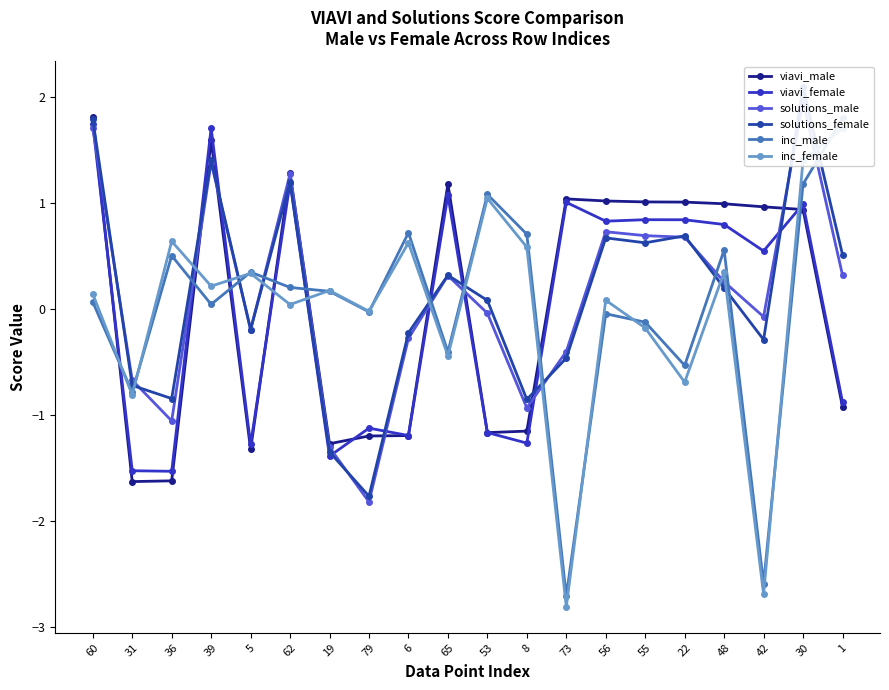

What is the difference between the highest and lowest values at 30?

1.2